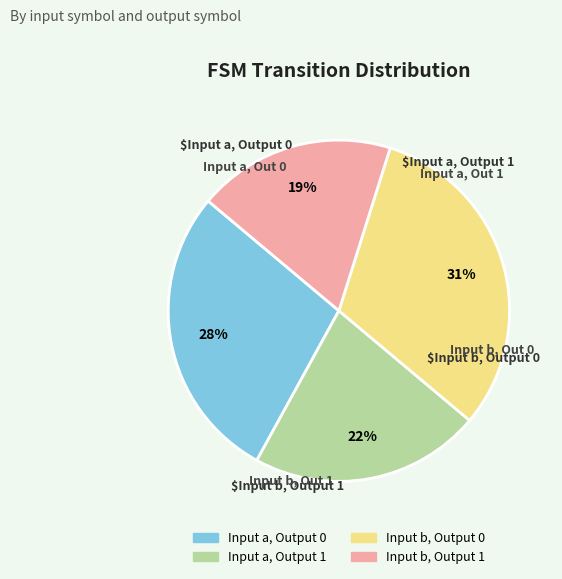

Is there a majority slice in this chart?

No